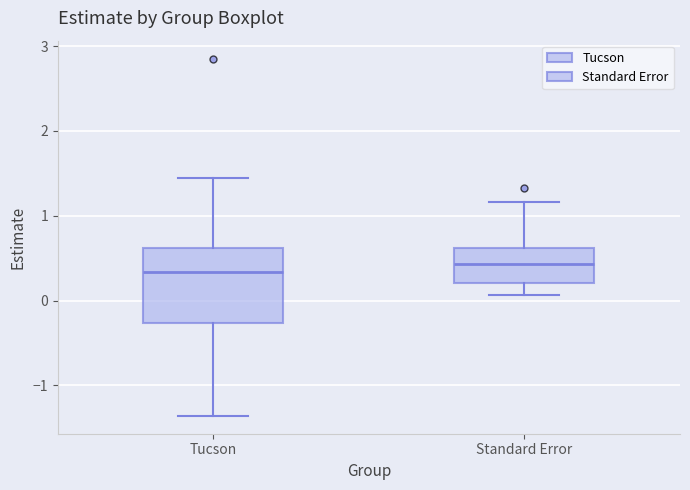

Reading left to right, transcribe this box plot: for each box, give where its median line is, the range the box spans, and where its two whiskers end, as read against the y-axis. The values are not printed on the chart, so give them approximately, as read against the axis.

Tucson: median 0.3, box -0.3 to 0.6, whiskers -1.4 to 1.4
Standard Error: median 0.4, box 0.2 to 0.6, whiskers 0.1 to 1.2